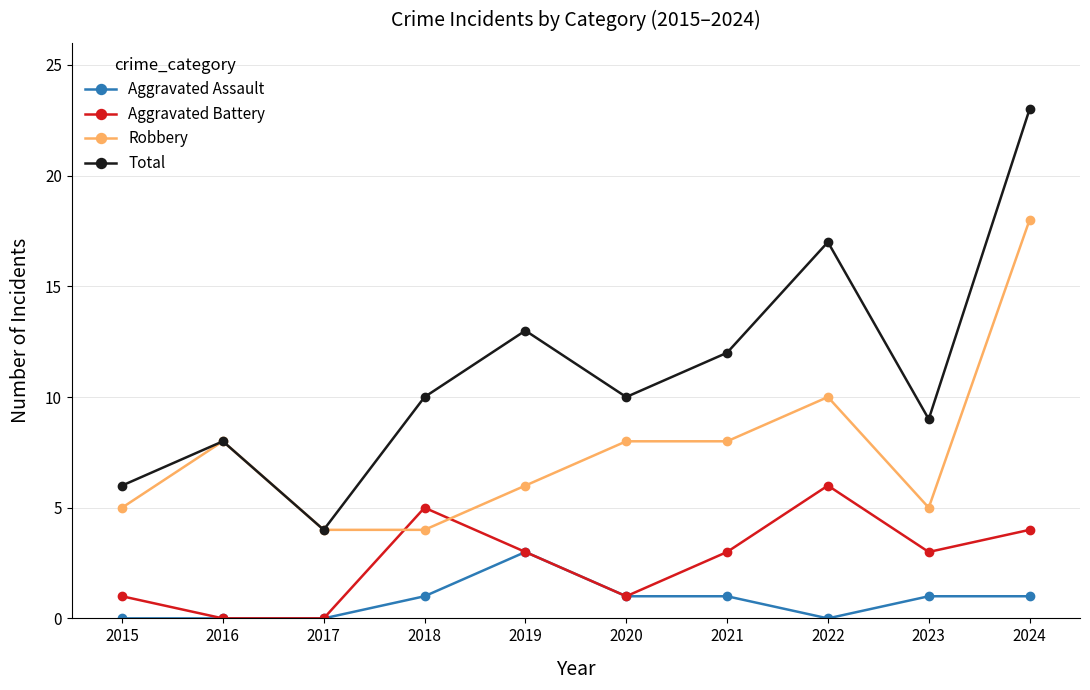

The Aggravated Battery series shows 8 at 2018. True or false?

False